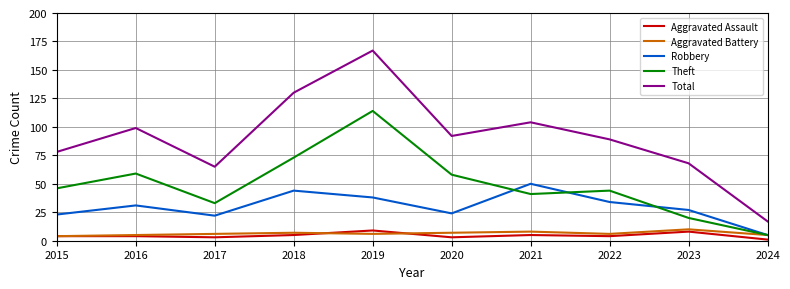

What is the spread (max minus min) of values at 2022?

85